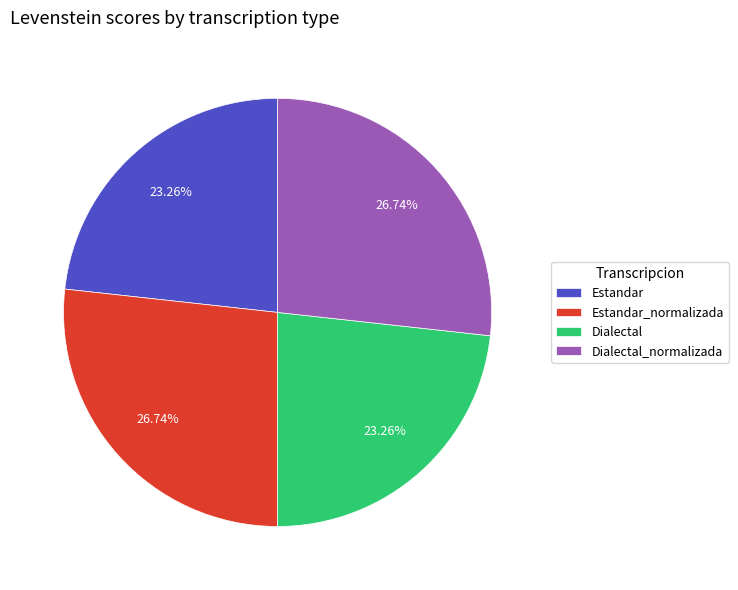

True or false: Estandar accounts for 23% of the total.

True